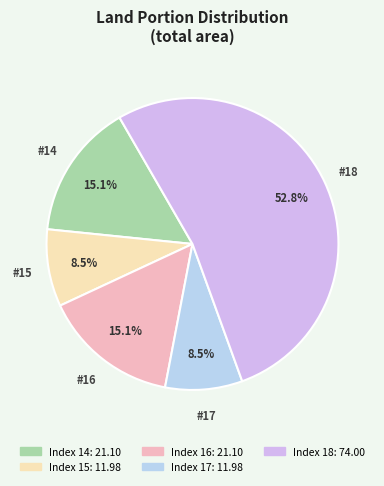

Count the number of slices in the pie.

5